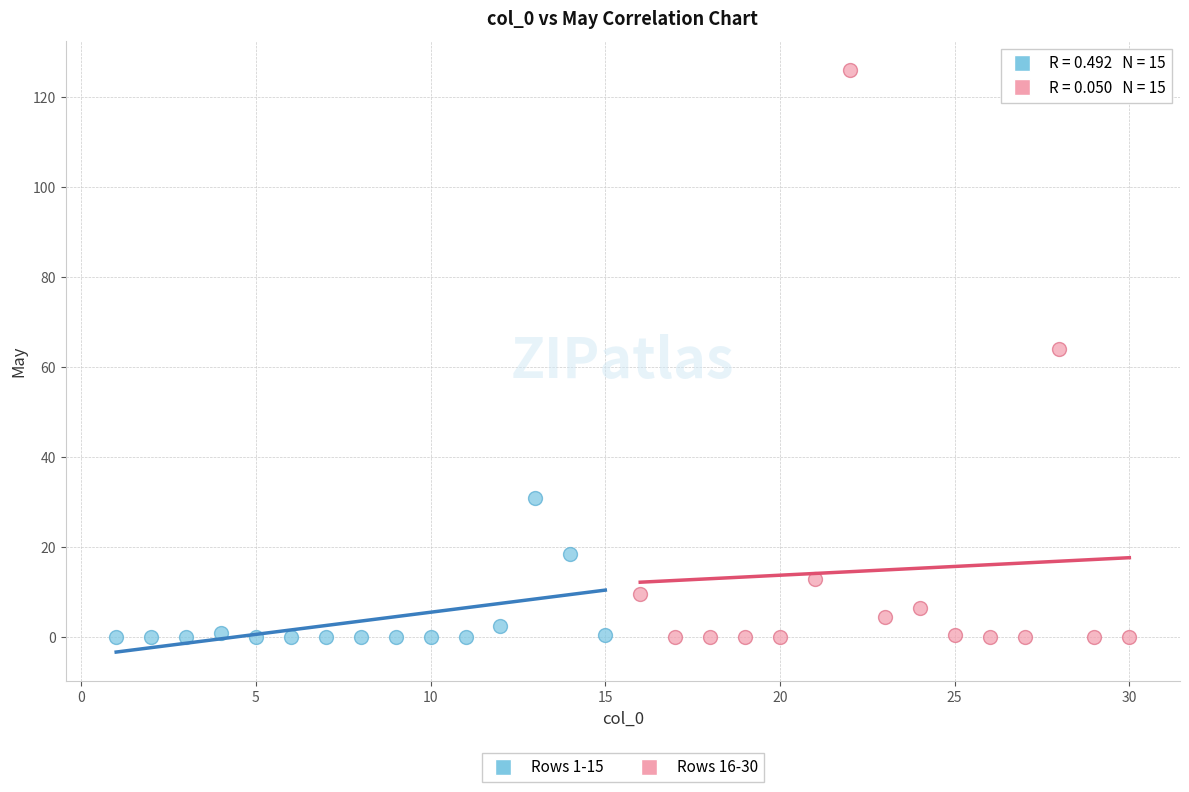

Which series contains the highest Y value?

Rows 16-30